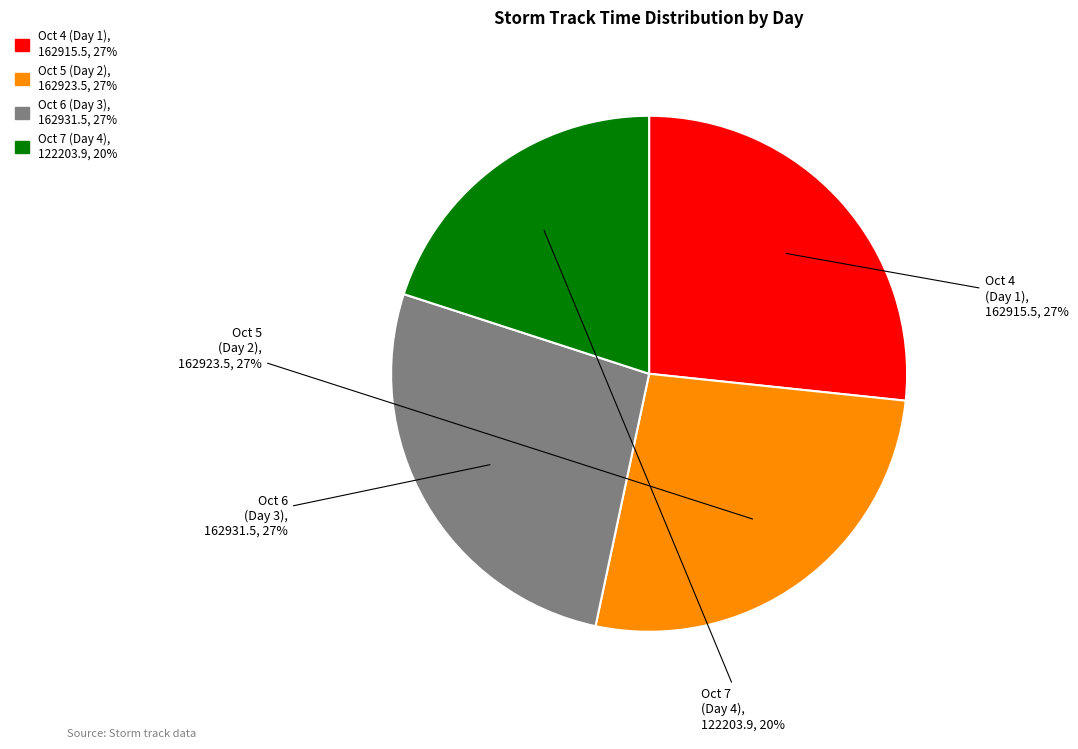

To the nearest percent, what is the average slice percentage?

25%